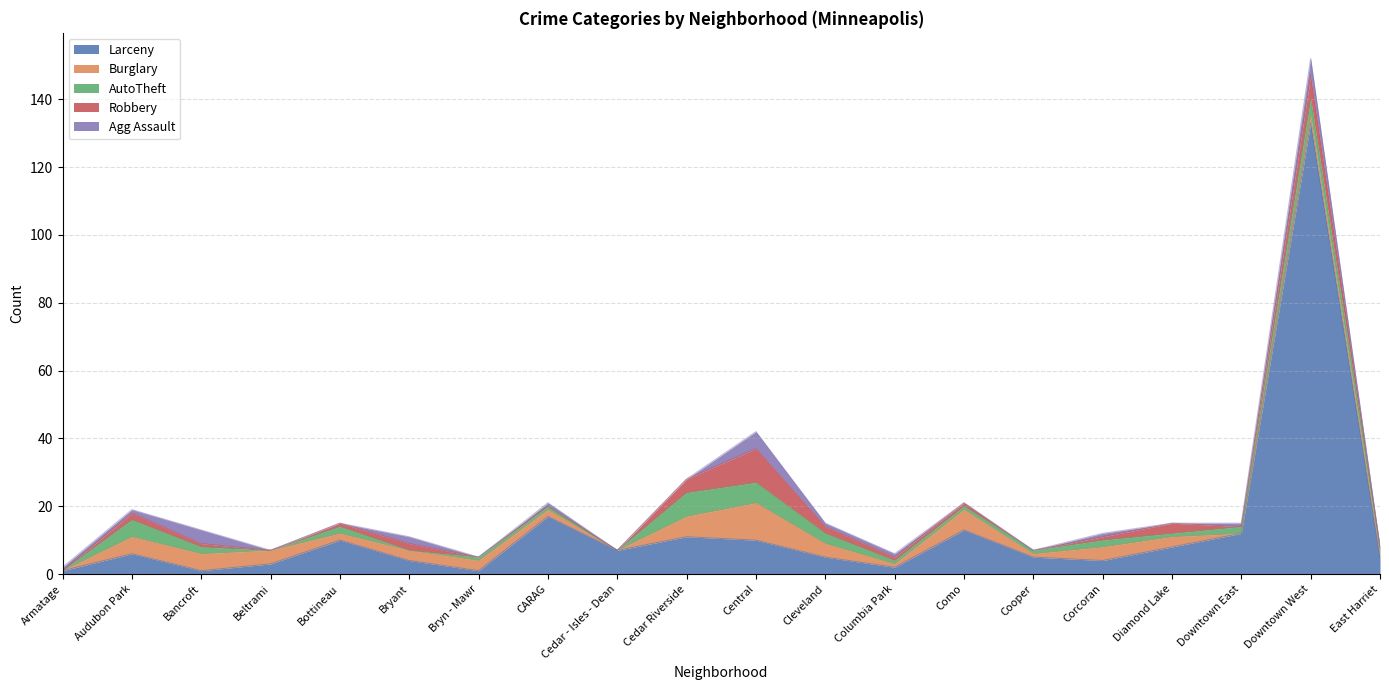

Reading left to right, transcribe all the data shown in this chart.

Larceny: 1	6	1	3	10	4	1	17	7	11	10	5	2	13	5	4	8	12	133	5
Burglary: 0	5	5	4	2	3	3	2	0	6	11	4	1	6	1	4	3	0	2	1
AutoTheft: 0	5	2	0	2	0	1	1	0	7	6	3	1	1	1	2	1	2	5	2
Robbery: 0	2	1	0	1	2	0	0	0	4	10	2	1	1	0	1	3	0	7	0
Agg Assault: 1	1	4	0	0	2	0	1	0	0	5	1	1	0	0	1	0	1	5	0